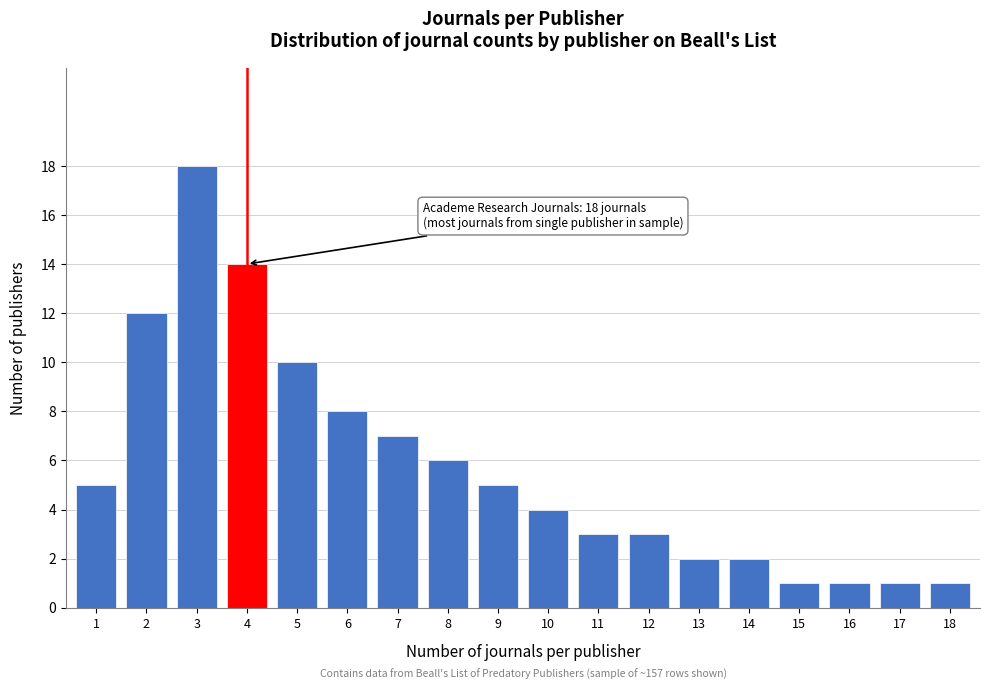

Reading left to right, what are all the values shown in this chart?

5	12	18	14	10	8	7	6	5	4	3	3	2	2	1	1	1	1